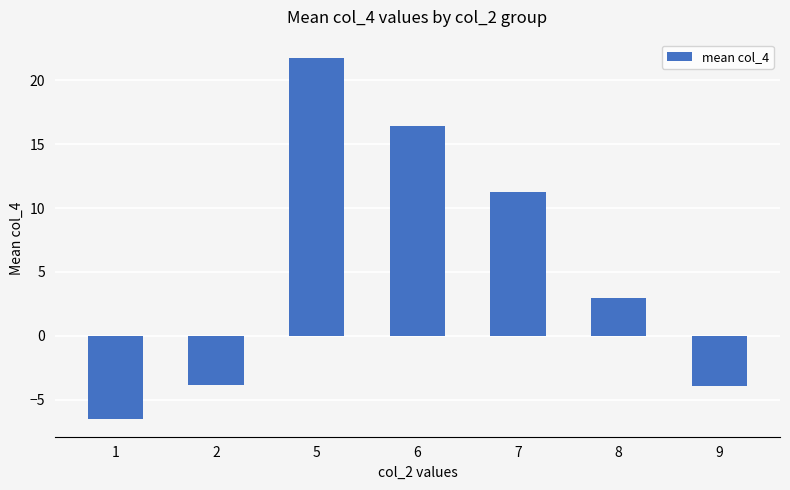

What is the smallest value displayed?

-6.5